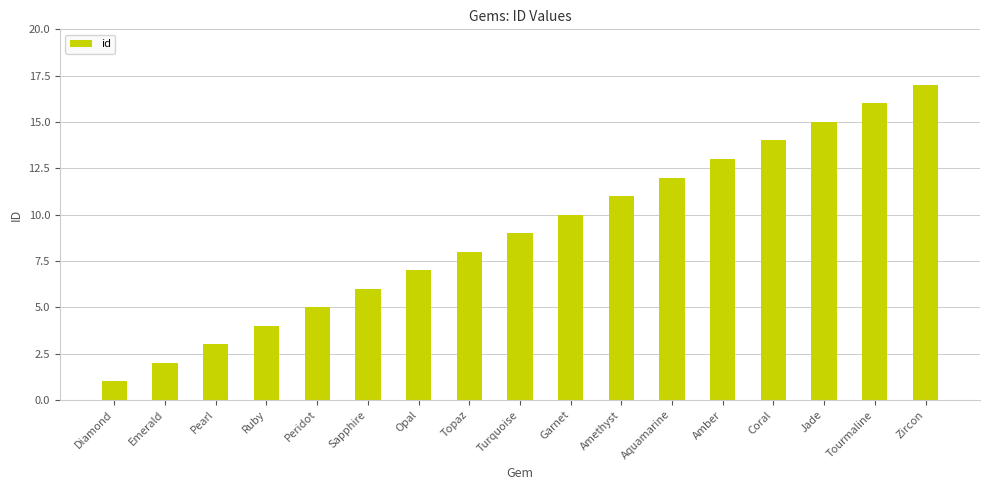

What is the ratio of the value at Pearl to the value at Coral?

0.2